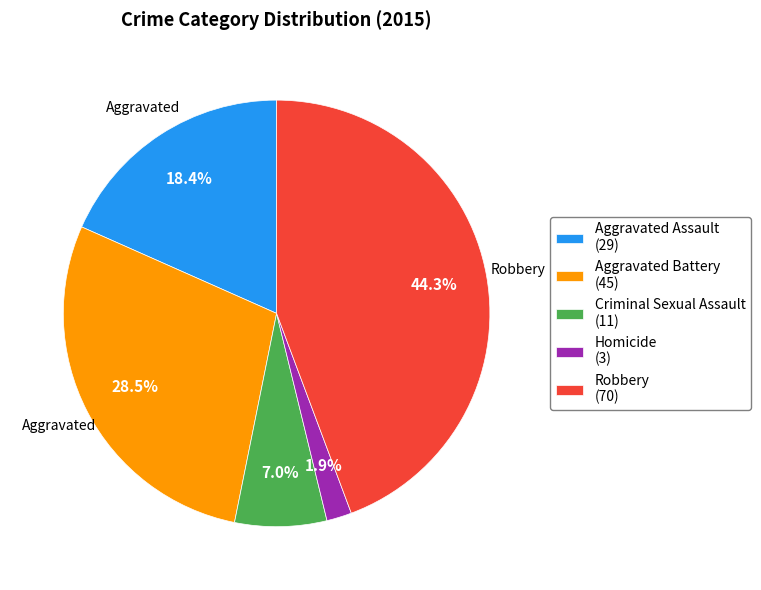

What portion of the pie excludes Robbery (70)?

55.7%